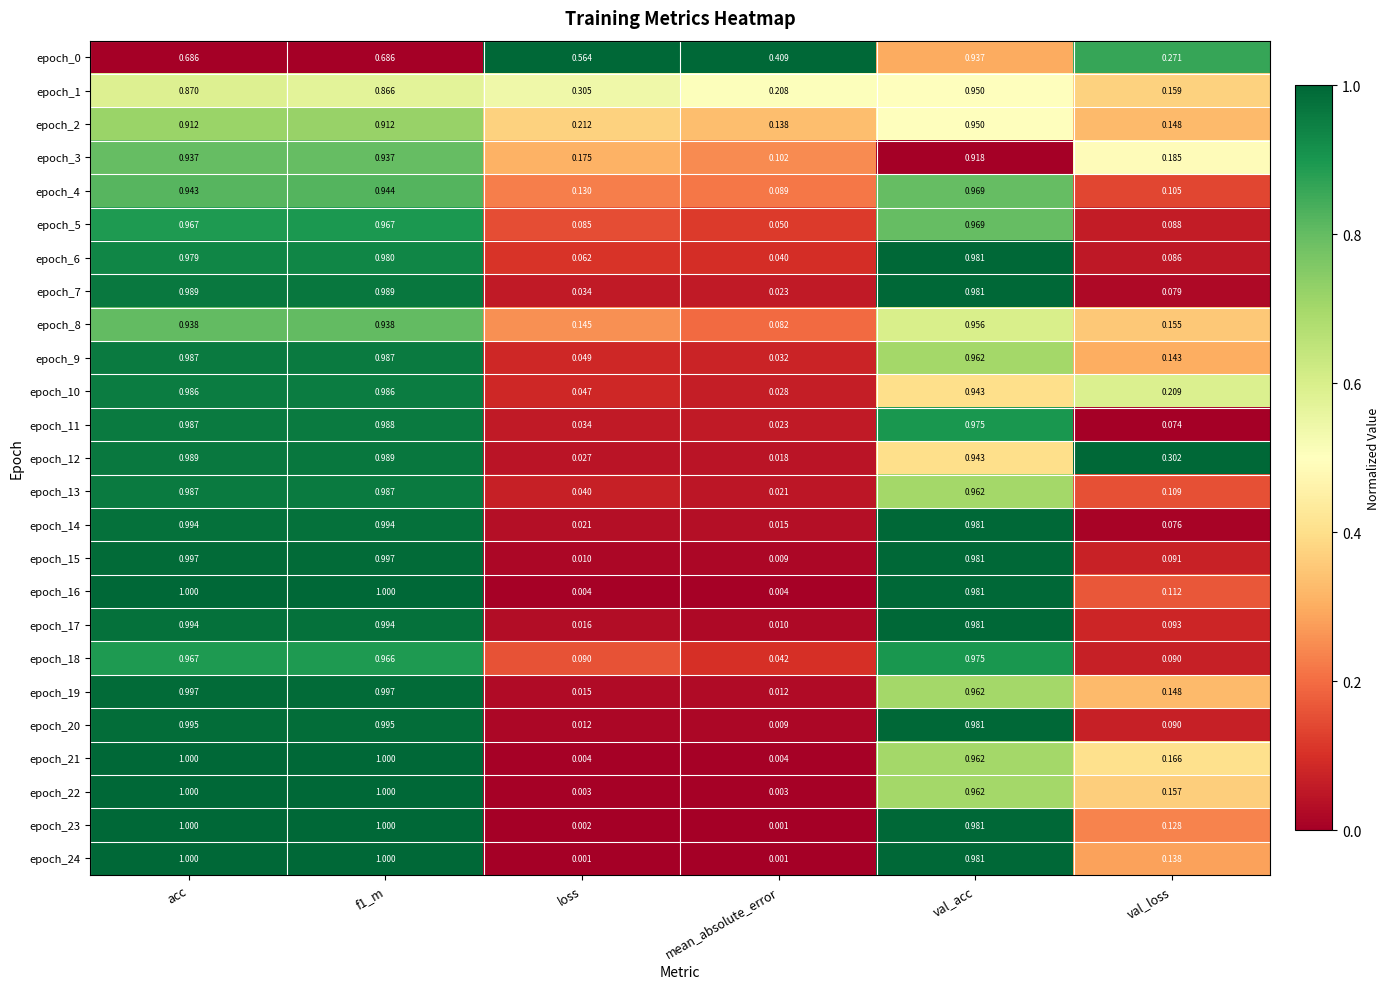

At which label is epoch_5 closest to 0?

mean_absolute_error